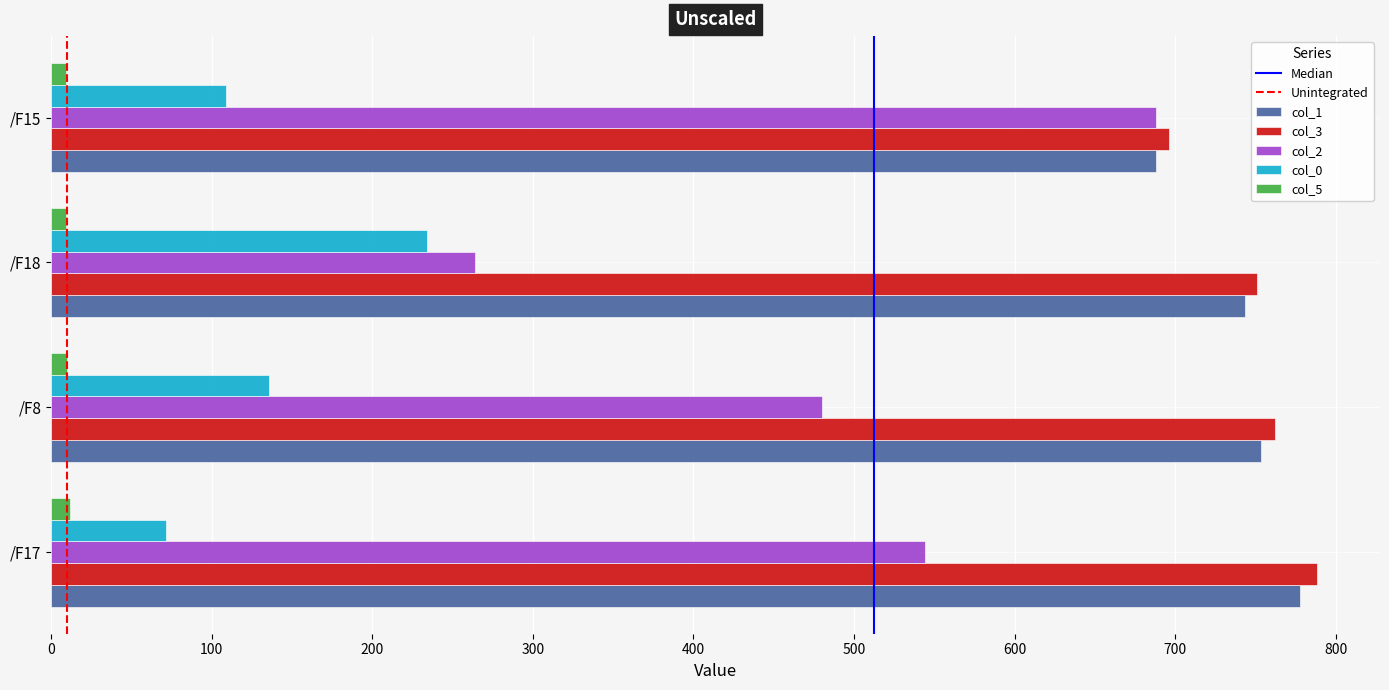

The col_1 series shows 229.6 at /F17. True or false?

False